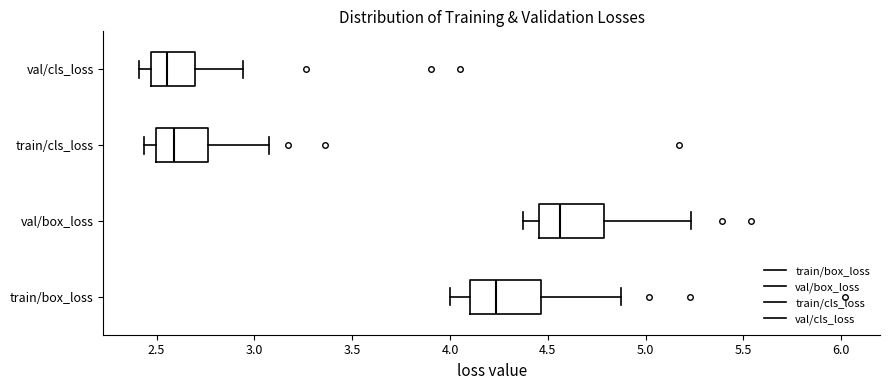

Reading bottom to top, transcribe this box plot: for each box, give where its median line is, the range the box spans, and where its two whiskers end, as read against the x-axis. The values are not printed on the chart, so give them approximately, as read against the axis.

train/box_loss: median 4.25, box 4.10 to 4.45, whiskers 4.00 to 4.90
val/box_loss: median 4.55, box 4.45 to 4.80, whiskers 4.35 to 5.25
train/cls_loss: median 2.60, box 2.50 to 2.75, whiskers 2.45 to 3.05
val/cls_loss: median 2.55, box 2.45 to 2.70, whiskers 2.40 to 2.95